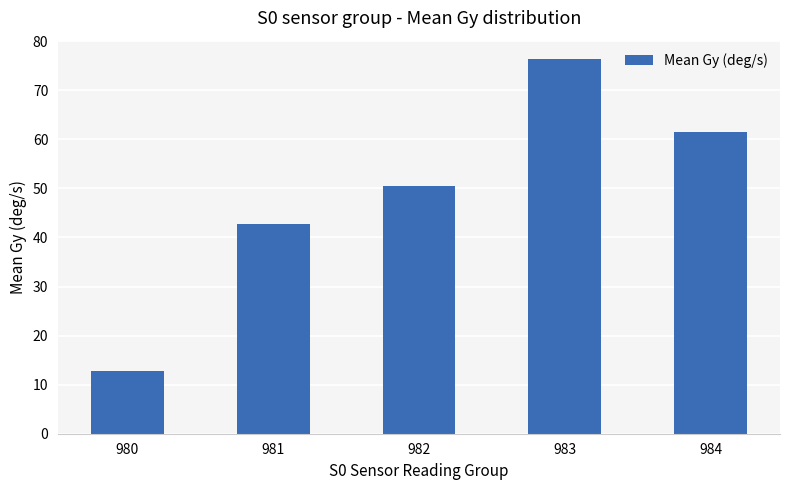

What is the value of the 1st bar from the left?

12.9